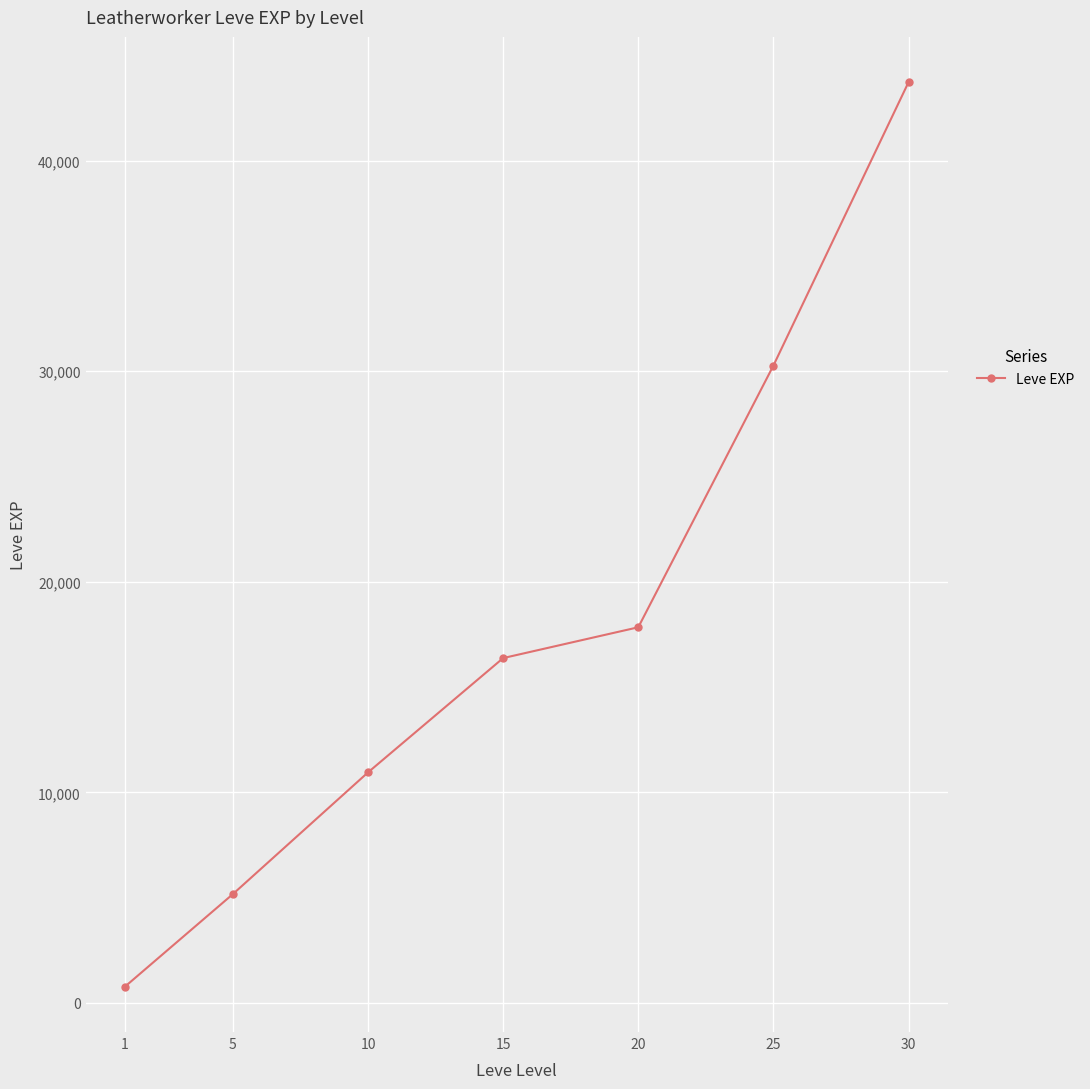

Where does the data first go above 16376?

15